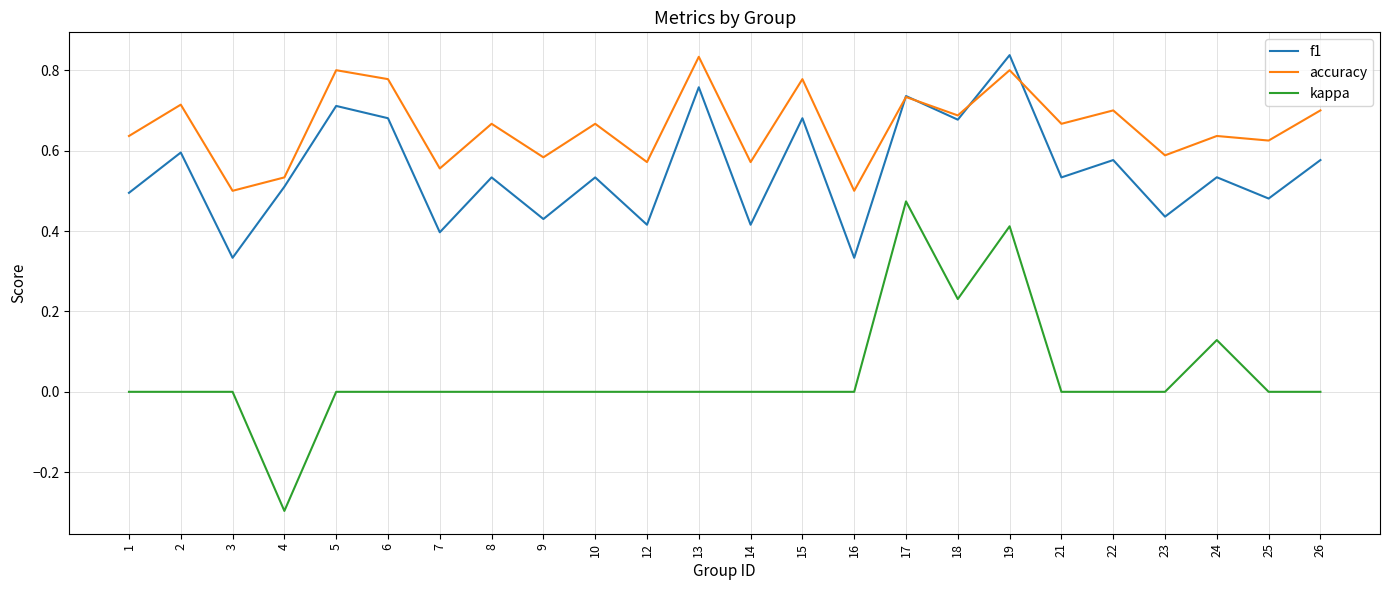

List the series in order of their overall mean, highest first.

accuracy, f1, kappa